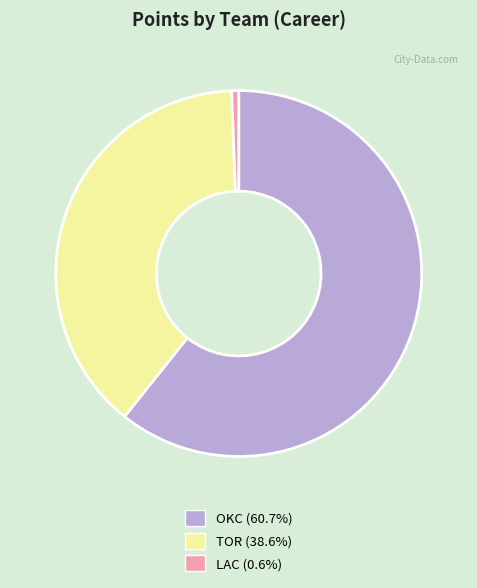

How many slices are in this pie chart?

3